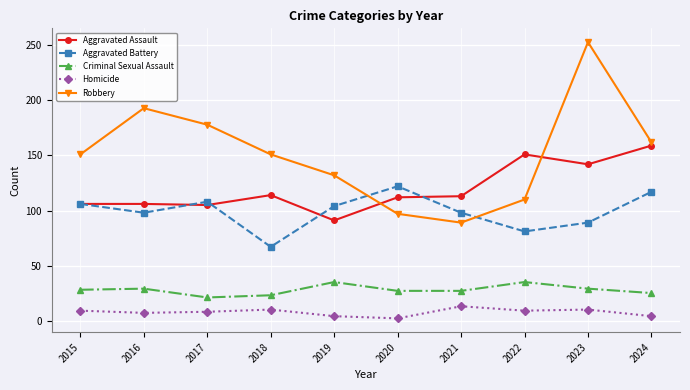

What is the spread (max minus min) of values at 2015?

142